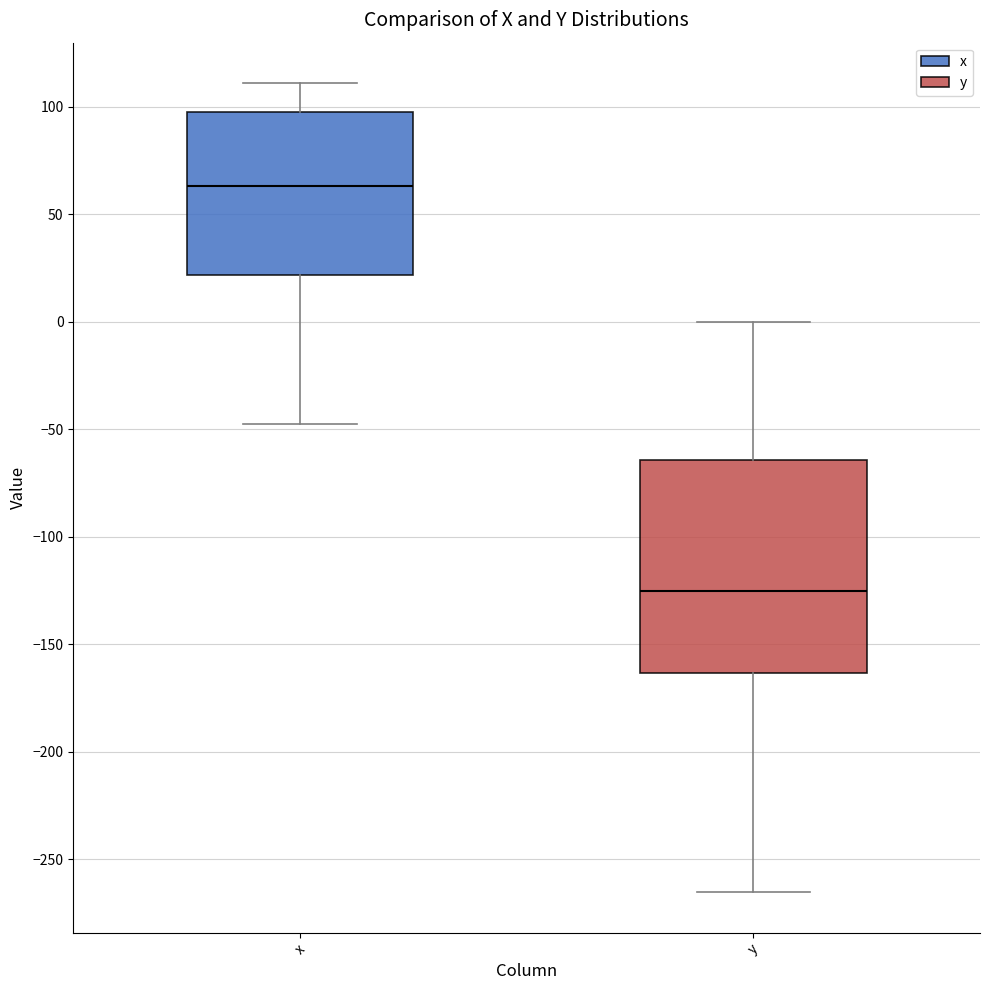

Which box's median line is the highest?

x